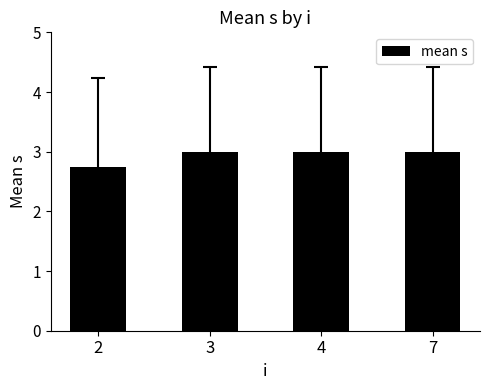

The value at 4 is 1.8. True or false?

False